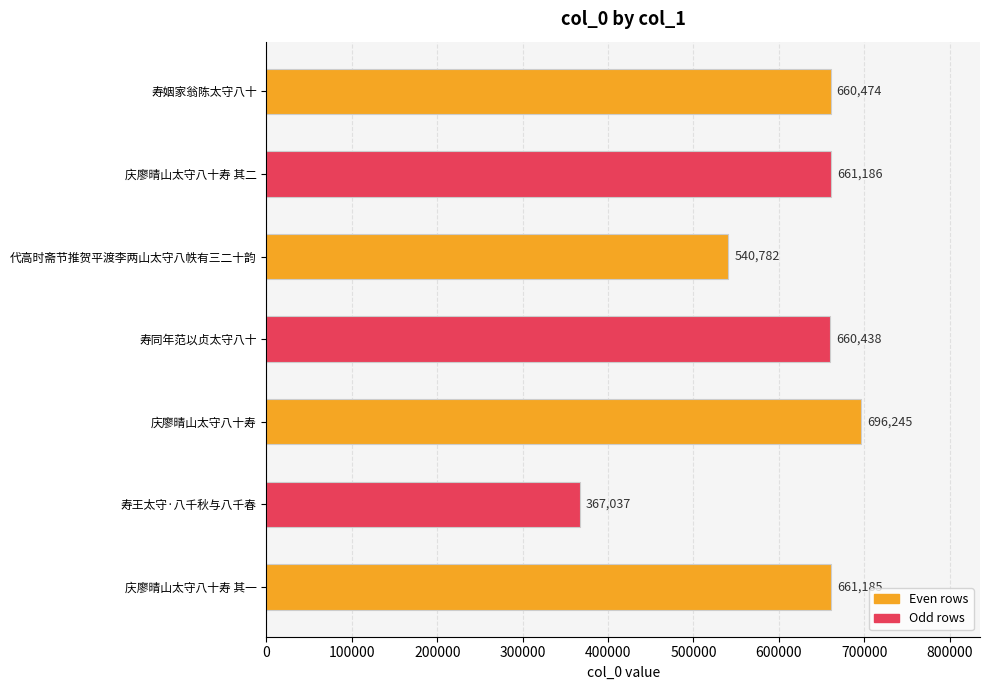

Reading top to bottom, extract all data points from this chart.

660474	661186	540782	660438	696245	367037	661185